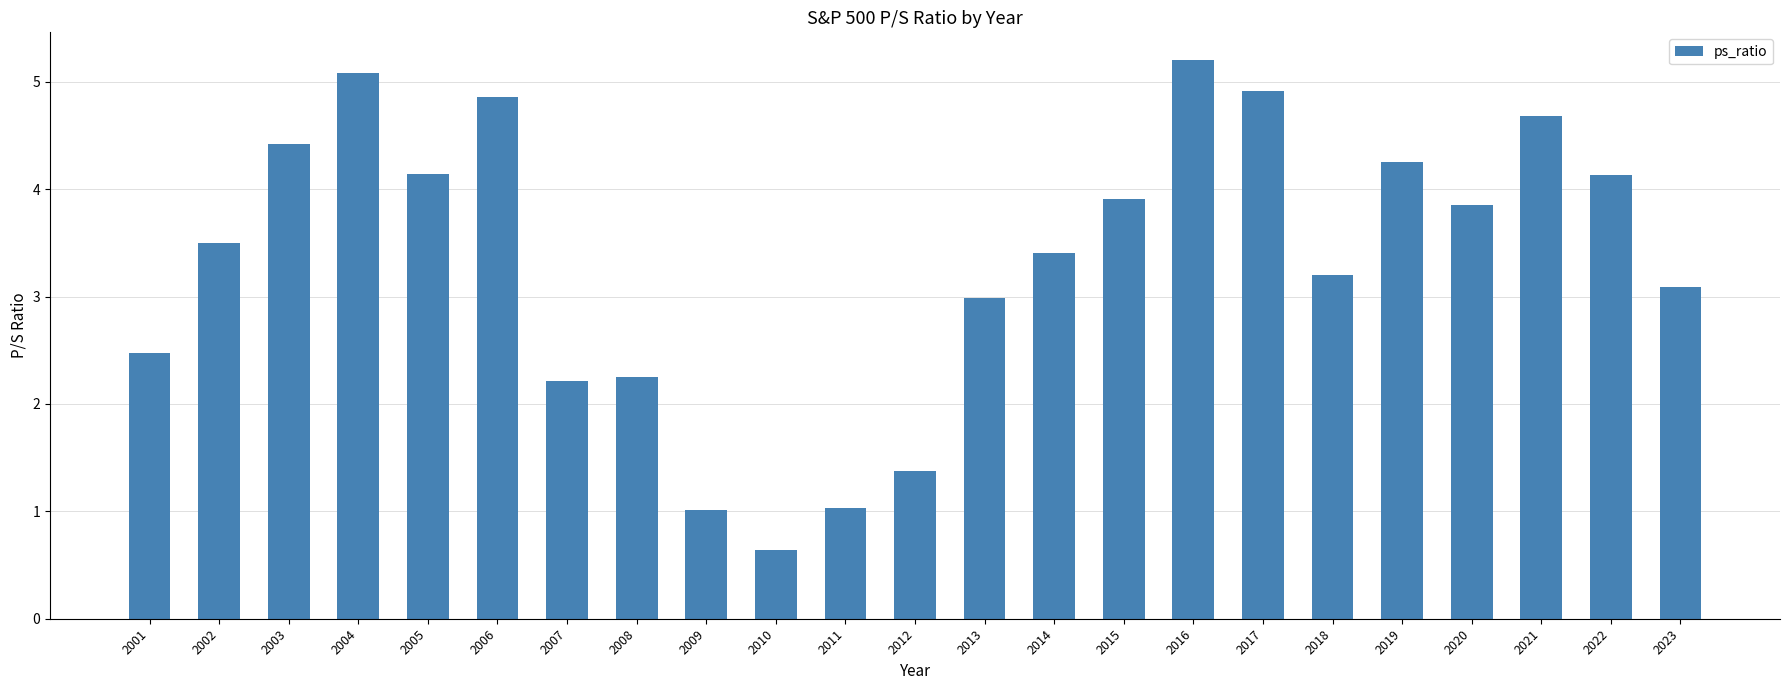

The chart shows a value of 4.1 at 2005. True or false?

True